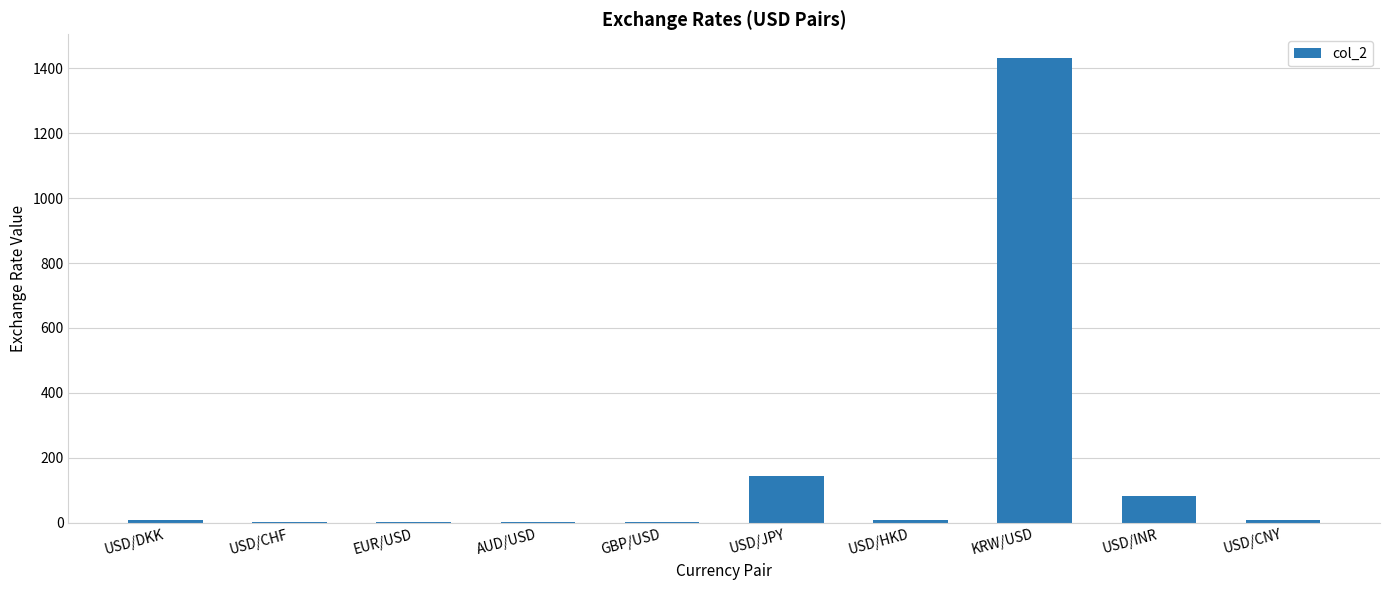

At which label is the value closest to 716?

USD/JPY